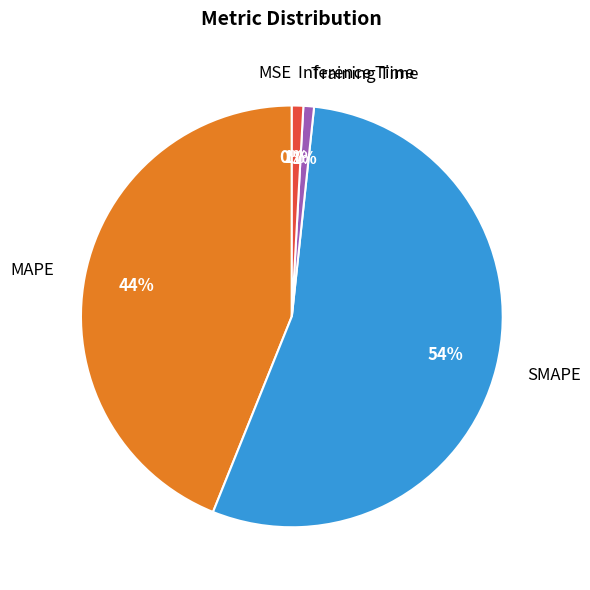

Do Training Time and SMAPE together represent more than half of the pie?

Yes